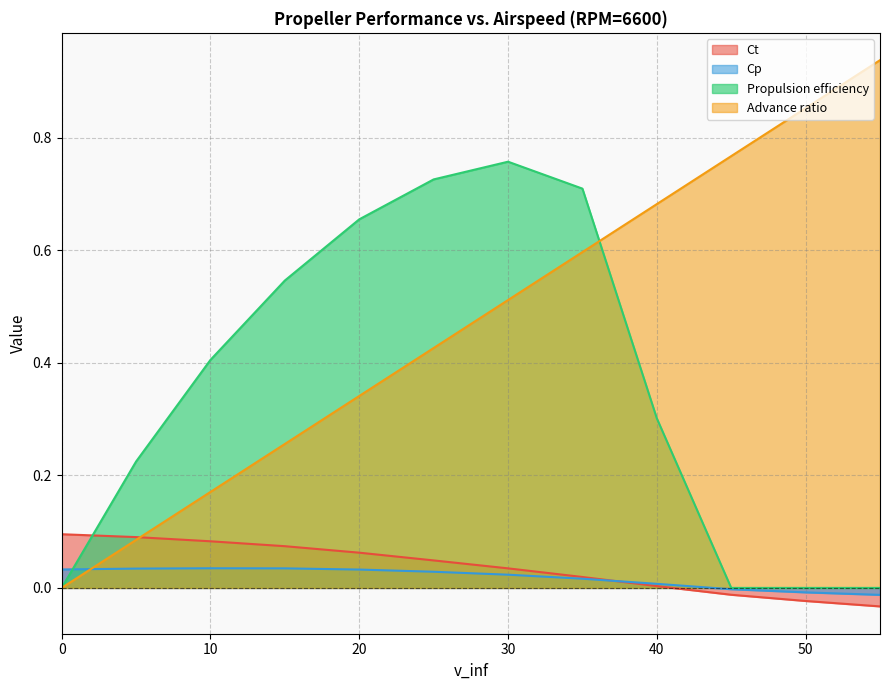

What is the average value of the Advance ratio series?

0.5